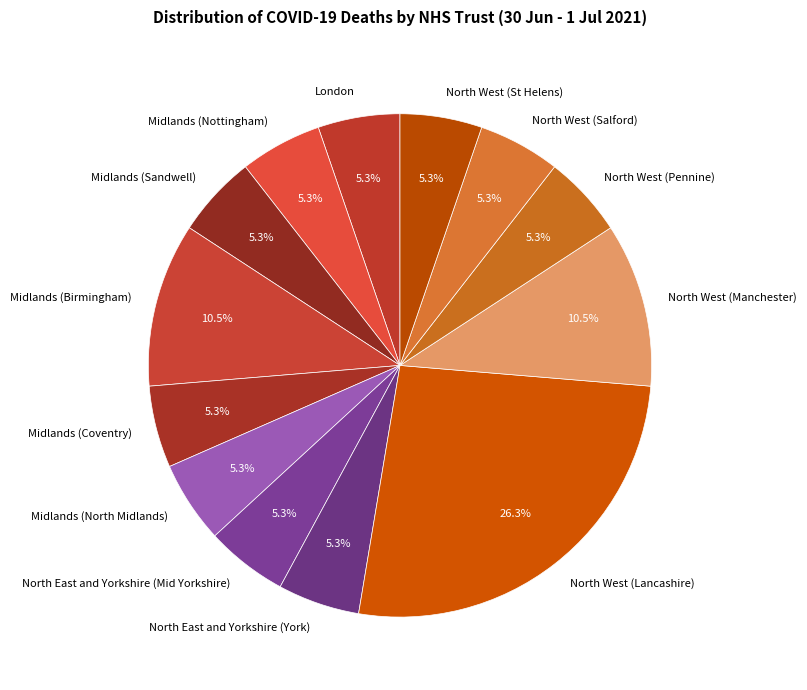

Which slice is the largest?

North West (Lancashire)